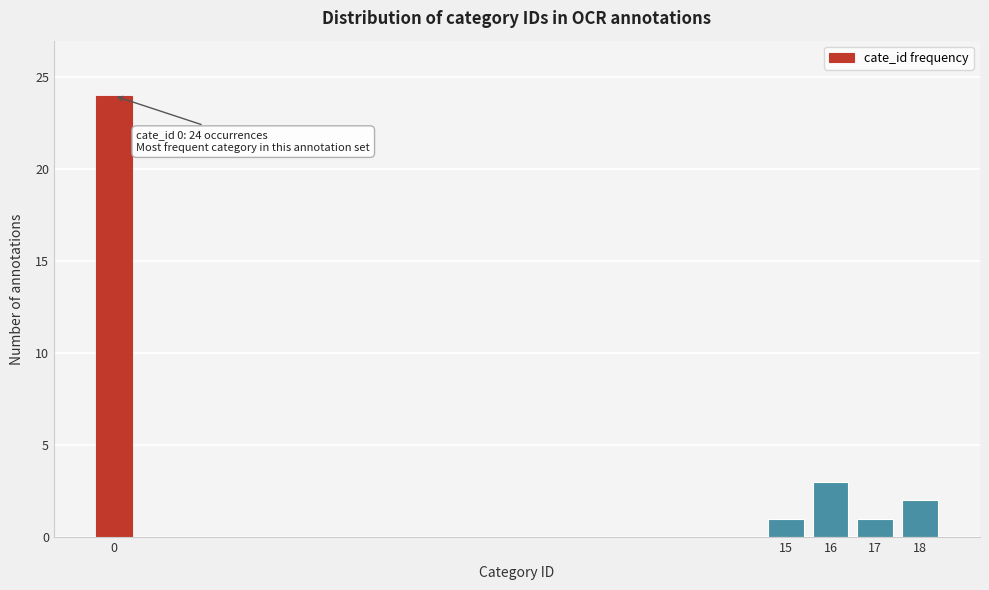

Reading left to right, extract all data points from this chart.

24	1	3	1	2